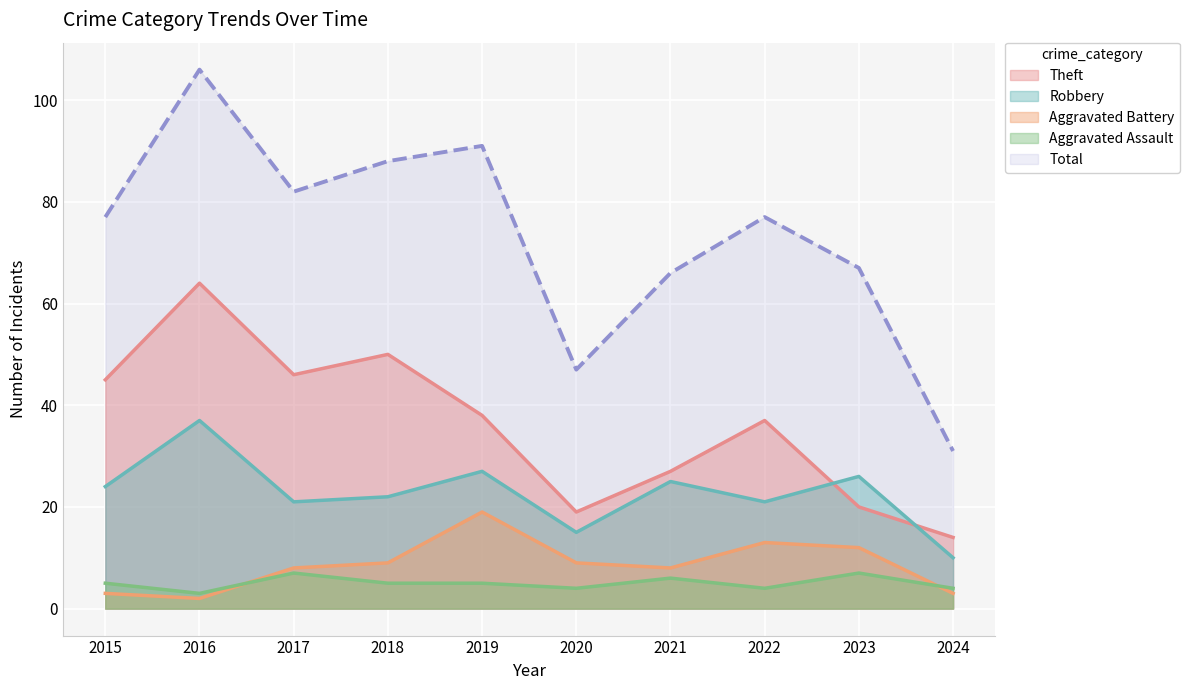

How many lines are shown in the chart?

5